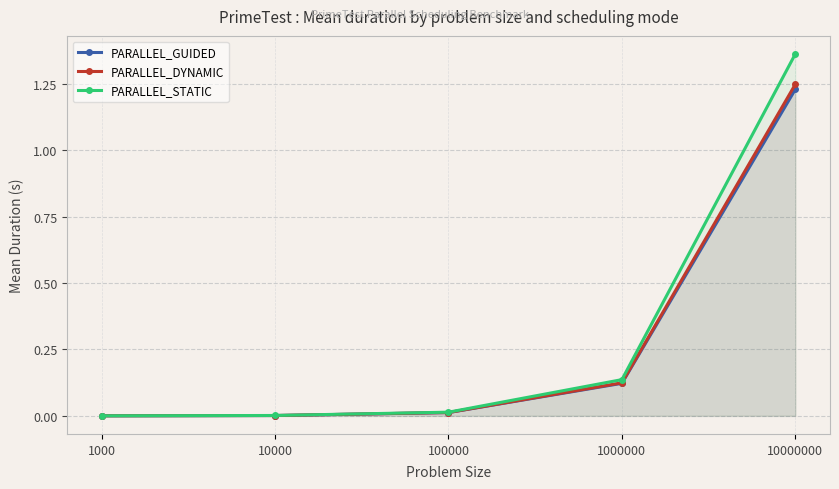

True or false: PARALLEL_STATIC and PARALLEL_DYNAMIC cross at least once.

False